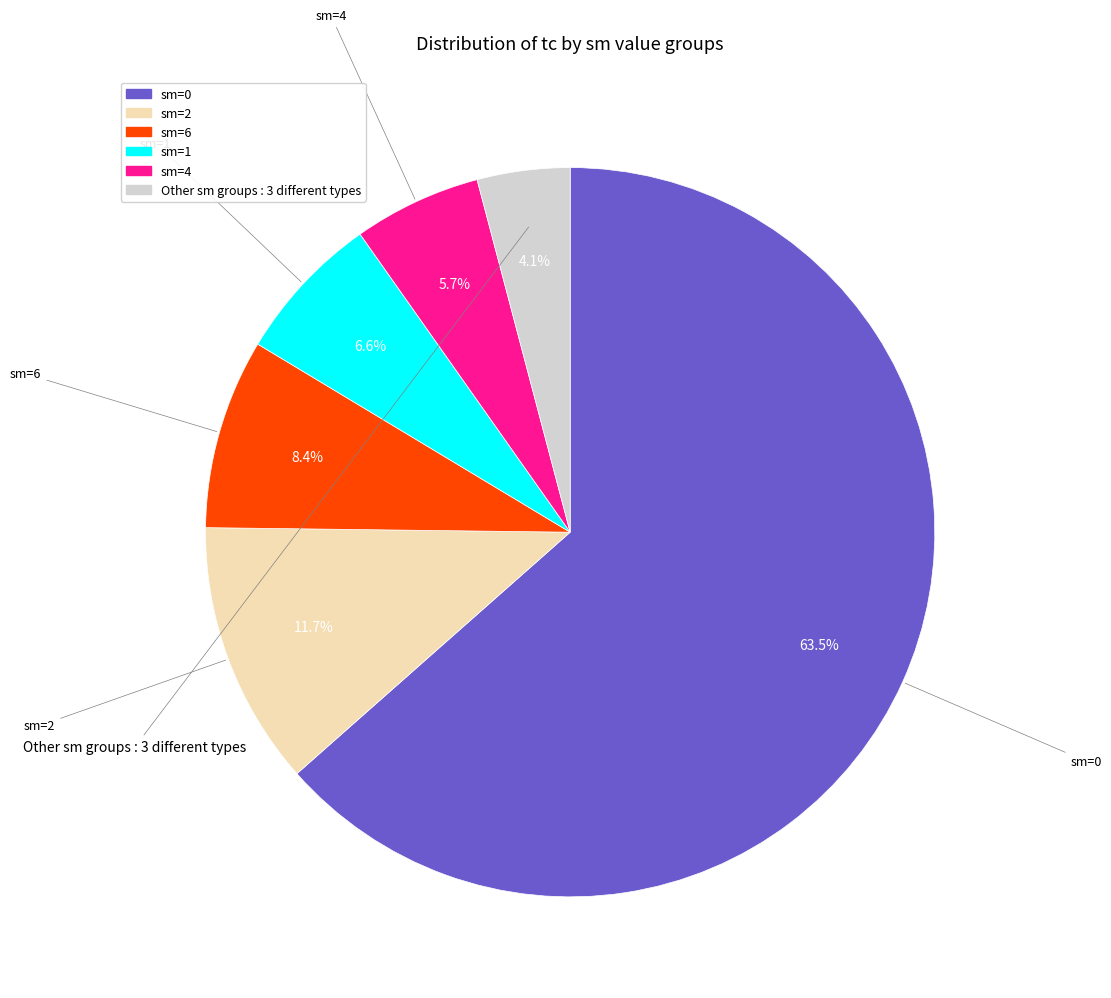

Count the number of slices in the pie.

6